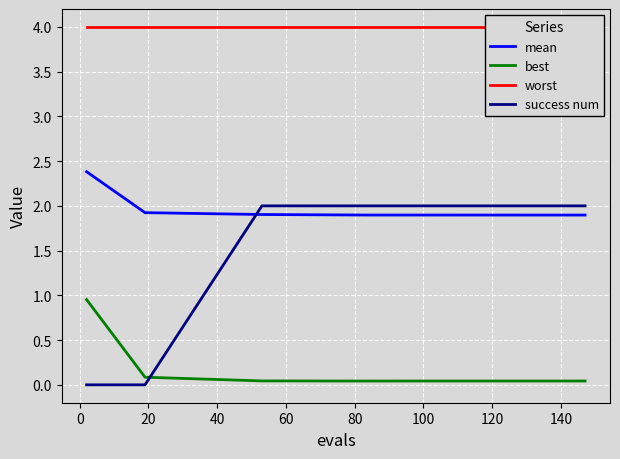

What is the difference between the maximum and minimum values in the best series?

0.9